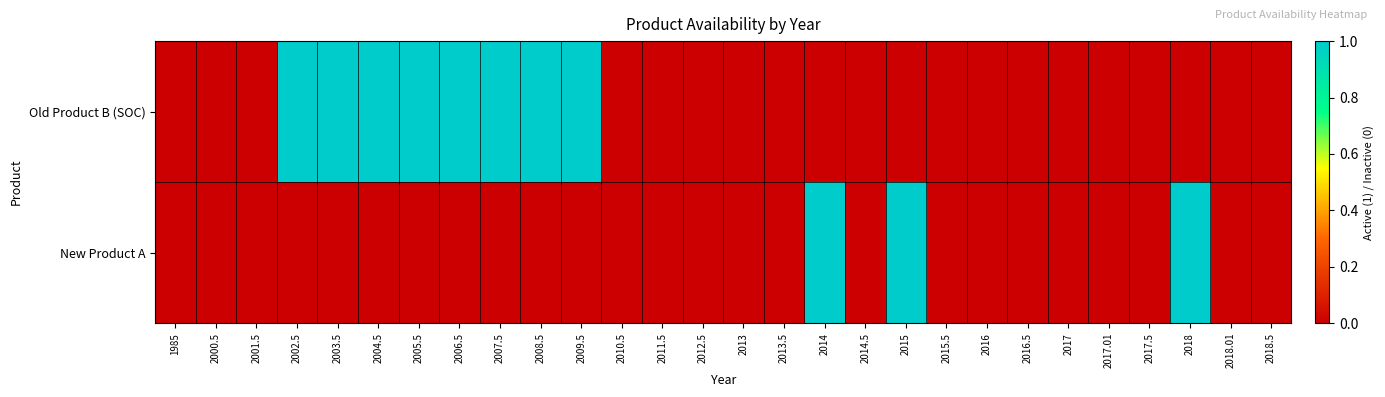

List the series in order of their peak value, lowest first.

Old Product B (SOC), New Product A